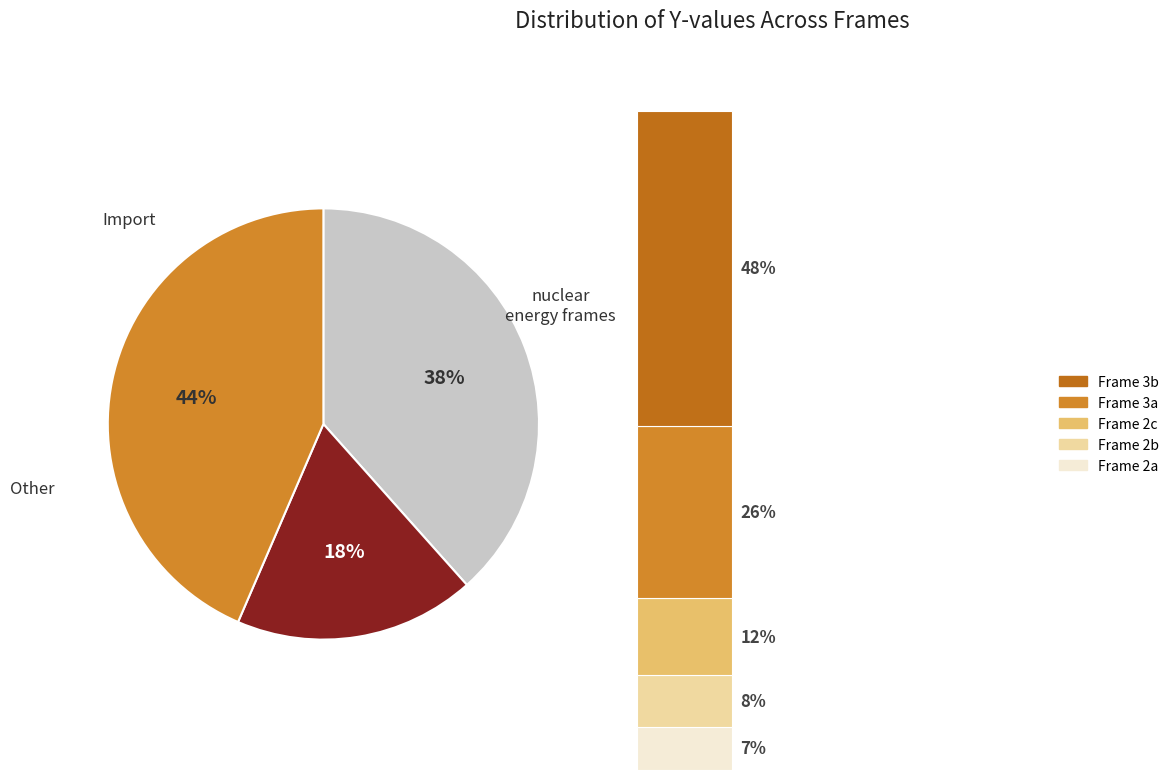

Does Frame 4 represent more than half of the total?

No